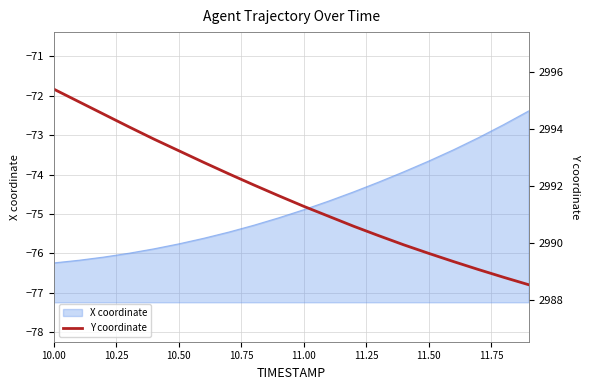

The value of X coordinate at 10.50 is -121.1. True or false?

False